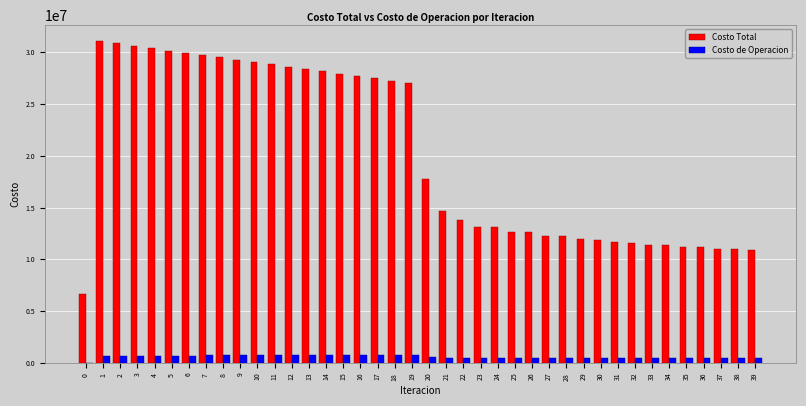

What is the maximum value for Costo Total?

31082483.8